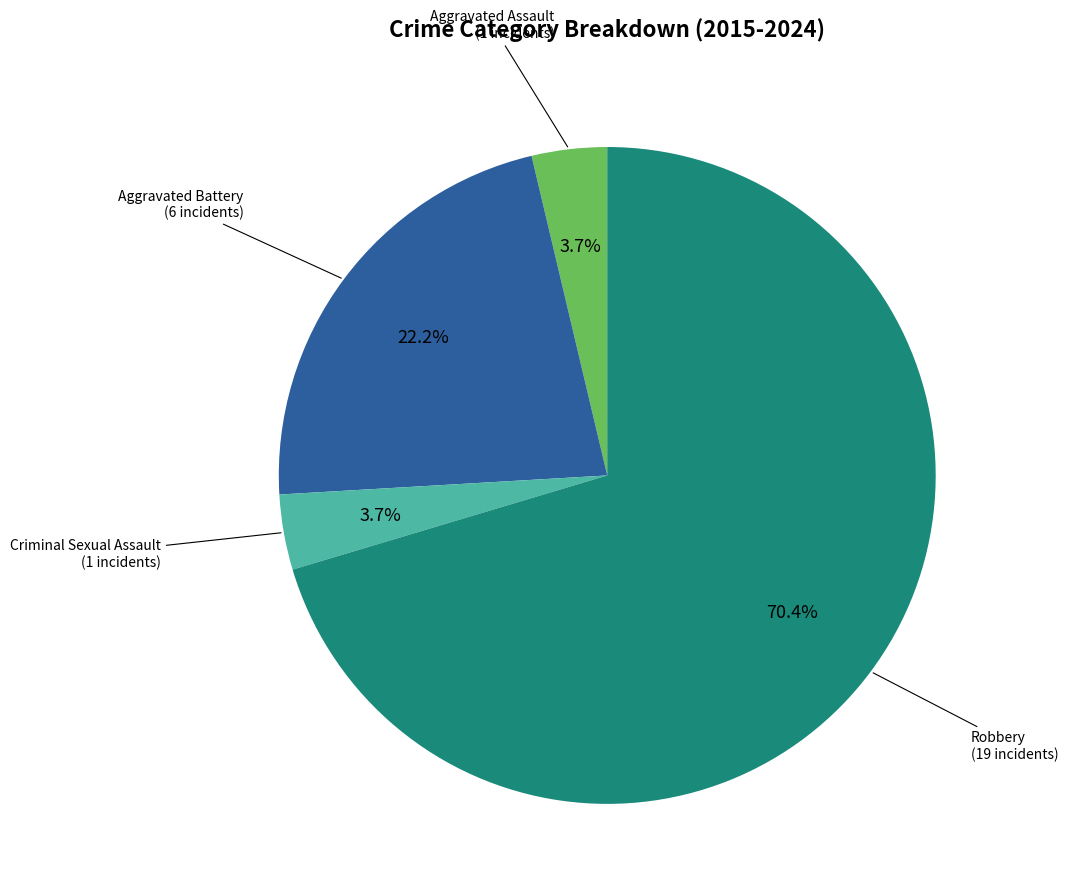

How many slices are in this pie chart?

4